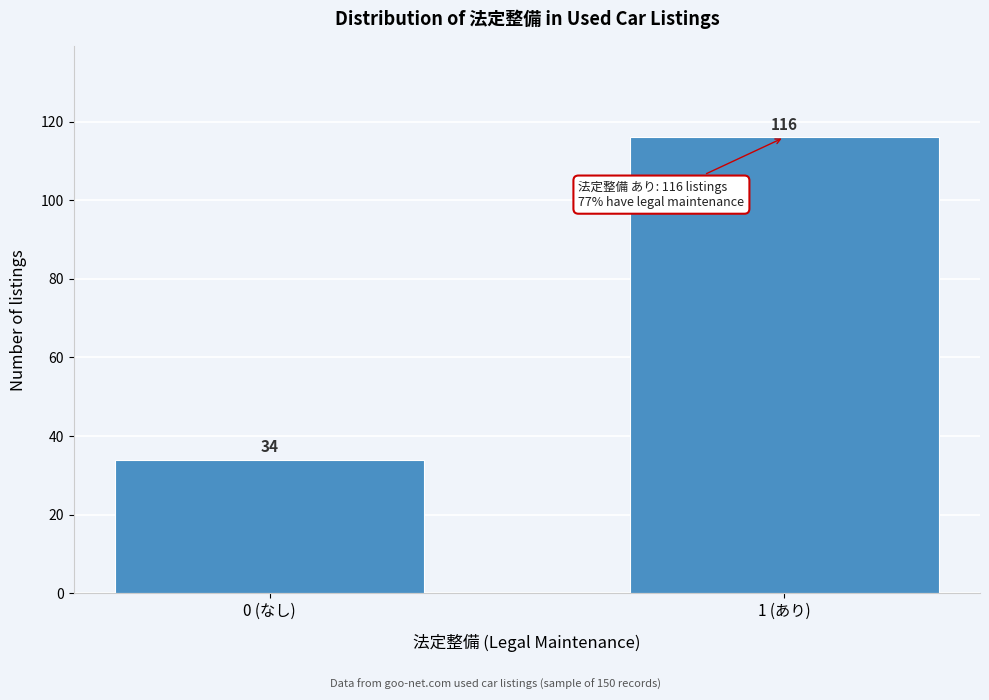

Reading left to right, list all the values displayed in this chart.

0 (なし)=34	1 (あり)=116